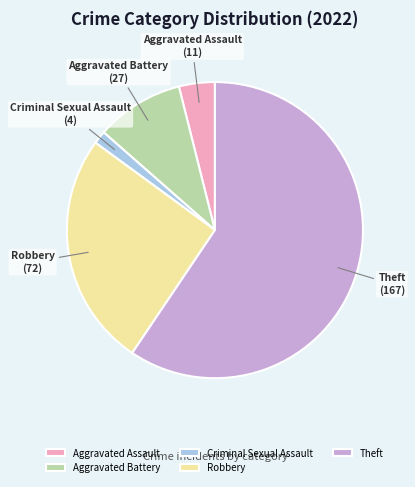

Approximately how many times larger is the value at Robbery compared to Aggravated Battery?

2.7